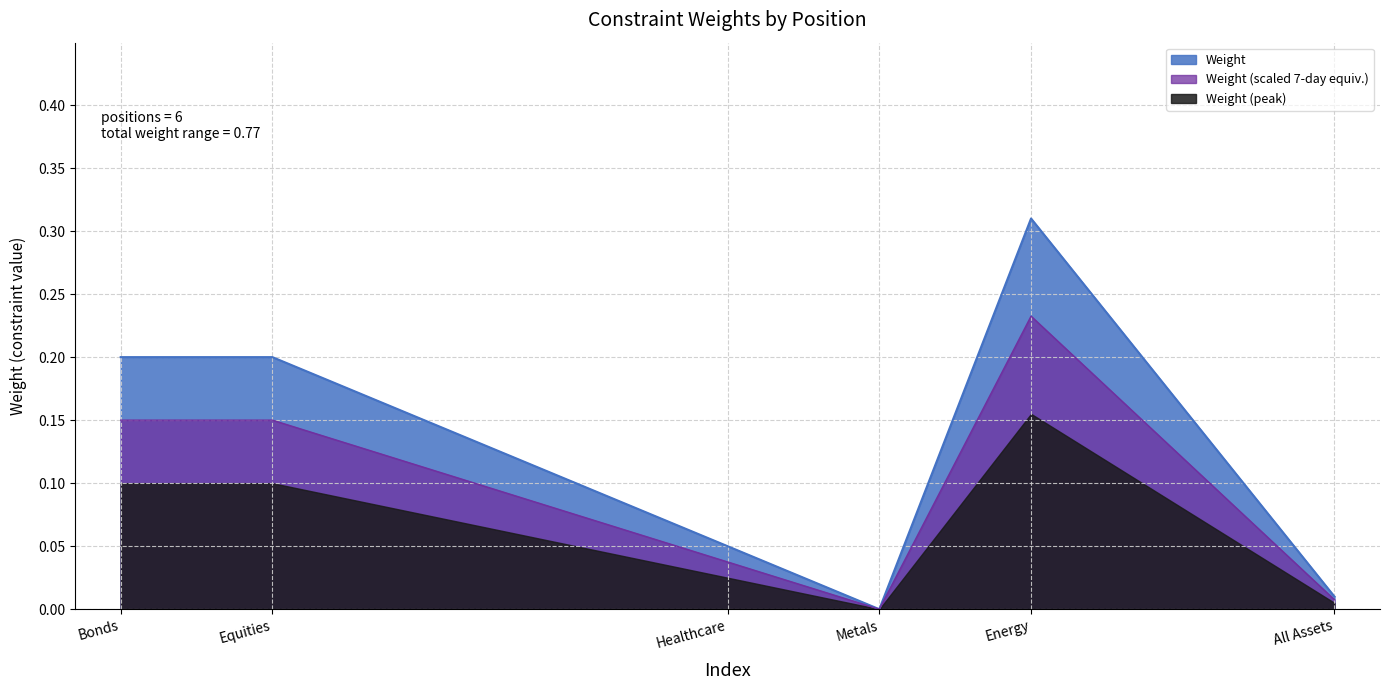

What is the difference between the second highest and minimum values?

0.2